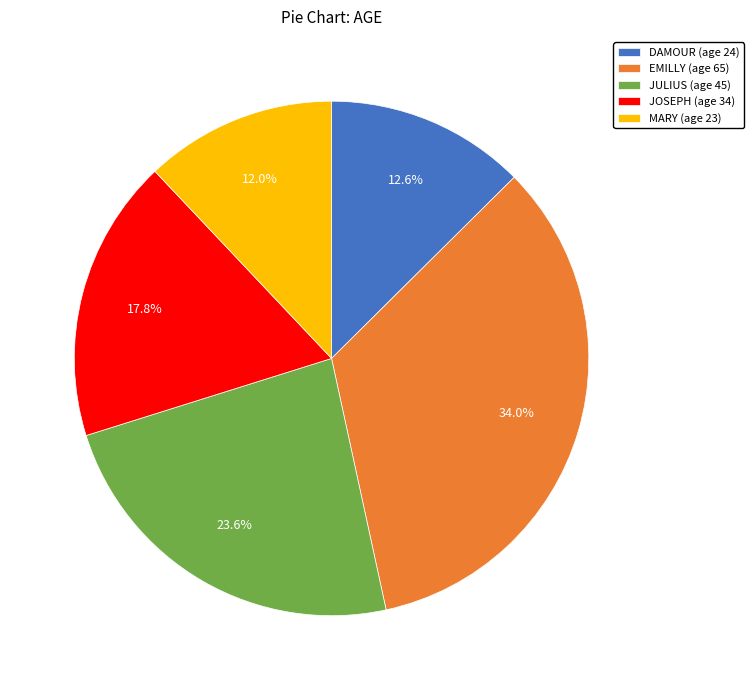

The DAMOUR slice represents 13% of the pie. True or false?

True